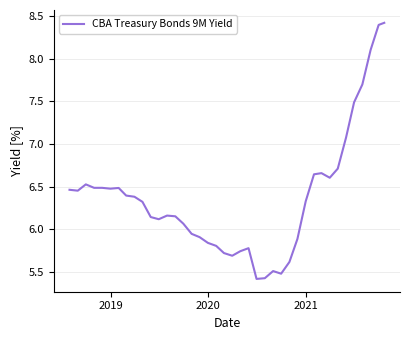

What is the minimum value shown in the chart?

5.4